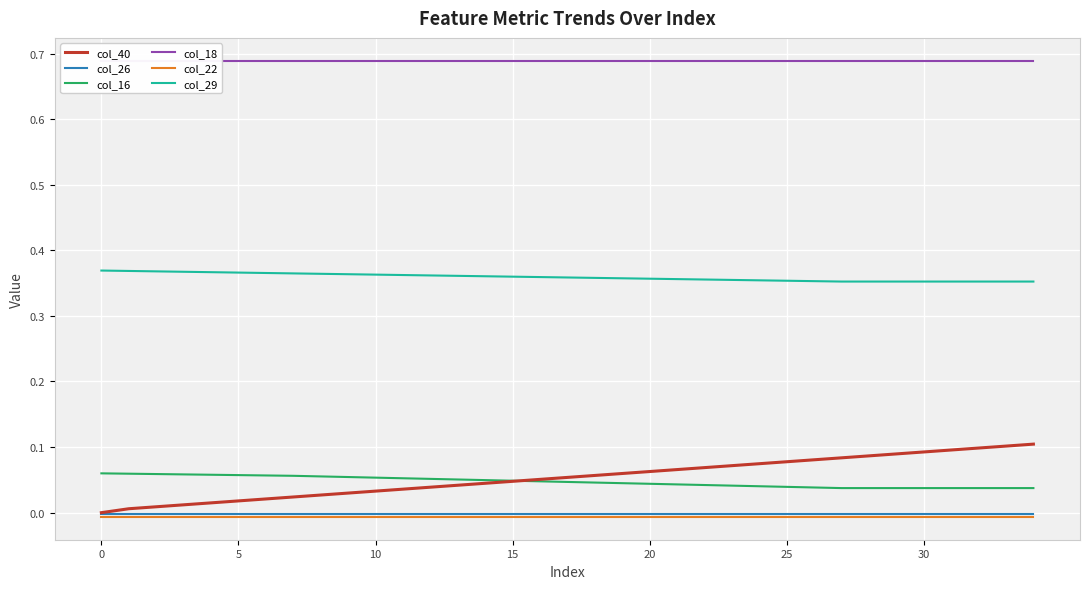

Which has a higher value, 23 or 20?

23